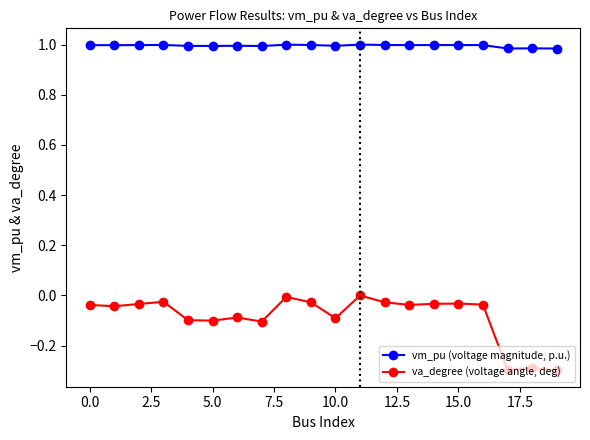

Which series has the largest total across all categories?

vm_pu (voltage magnitude, p.u.)